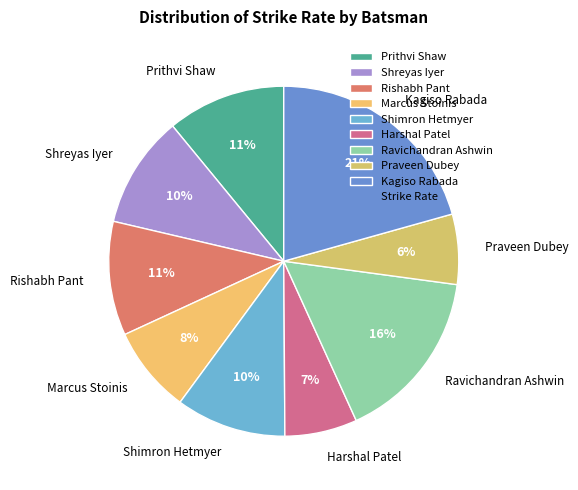

The Prithvi Shaw slice represents 11% of the pie. True or false?

True